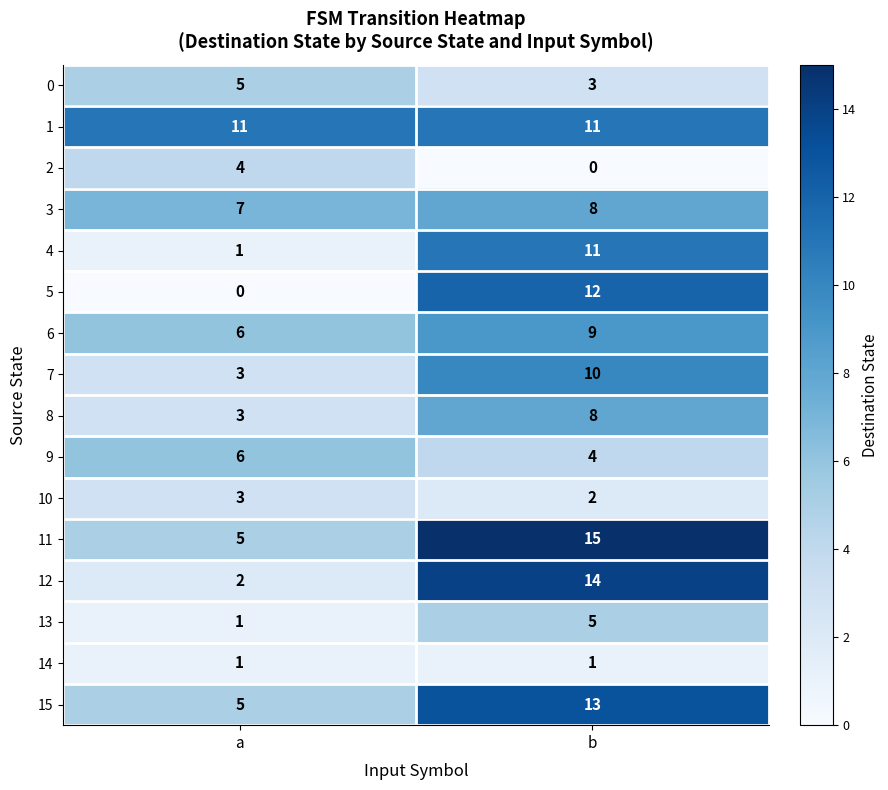

What is the sum of all 7 values?

13